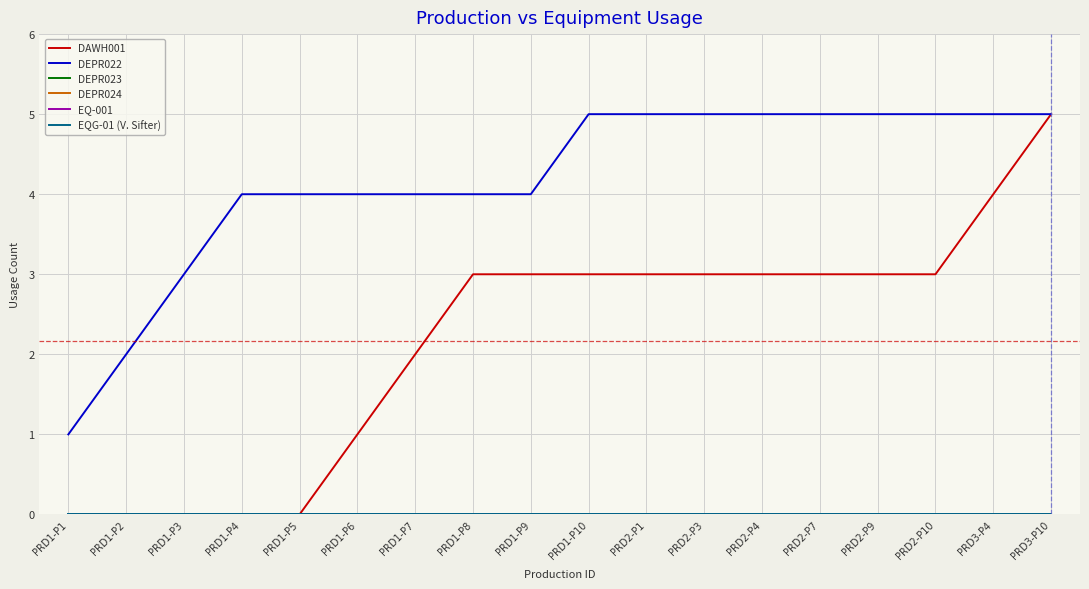

What position from the left is PRD3-P4?

17